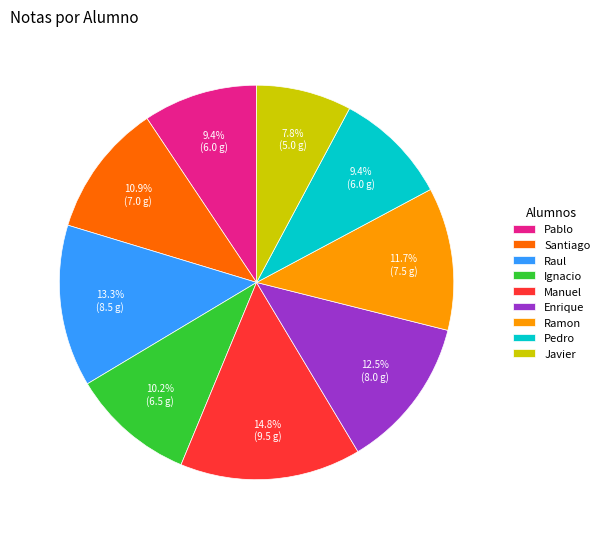

Do Manuel and Pablo together represent more than half of the pie?

No